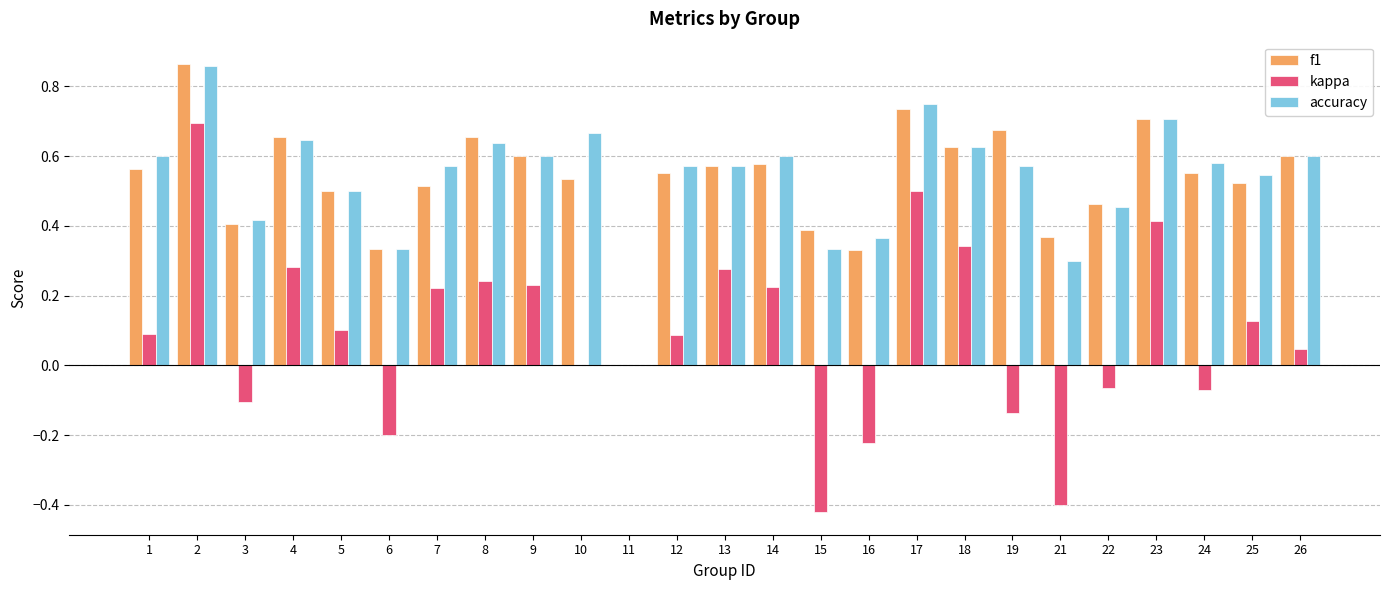

Is it true that accuracy equals 0.3 at 2?

False